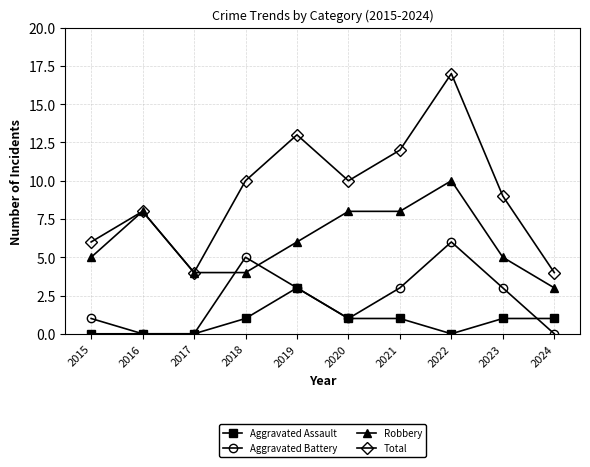

What is the difference between the highest and lowest values at 2019?

10